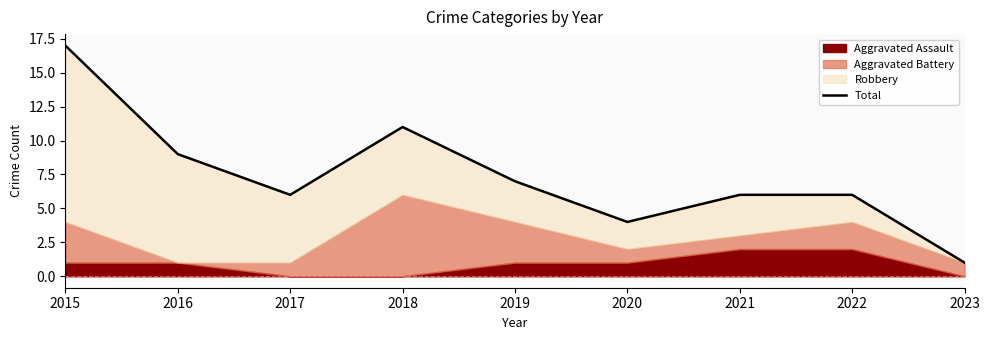

Which category has the lowest value across all series?

2023